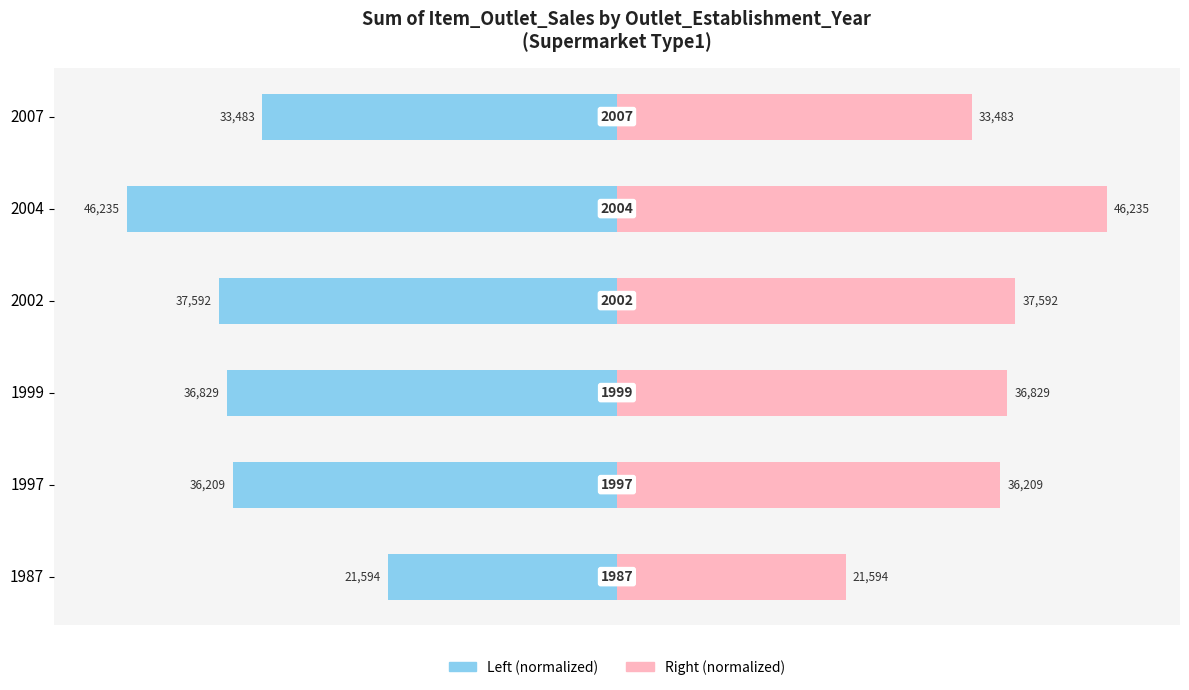

What is the difference between the maximum and minimum values in the Supermarket Type1 (Right) series?

53.3